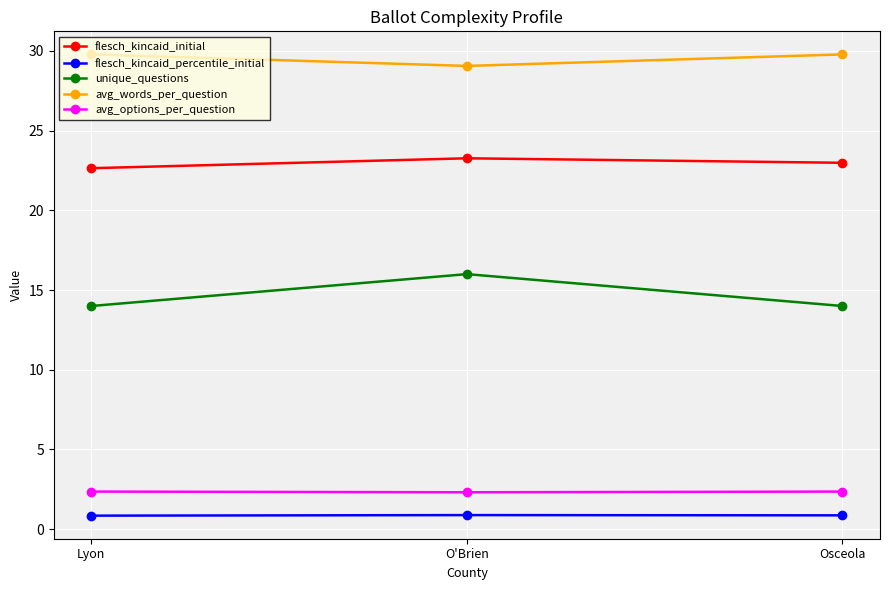

At how many categories does at least one series exceed 22?

3